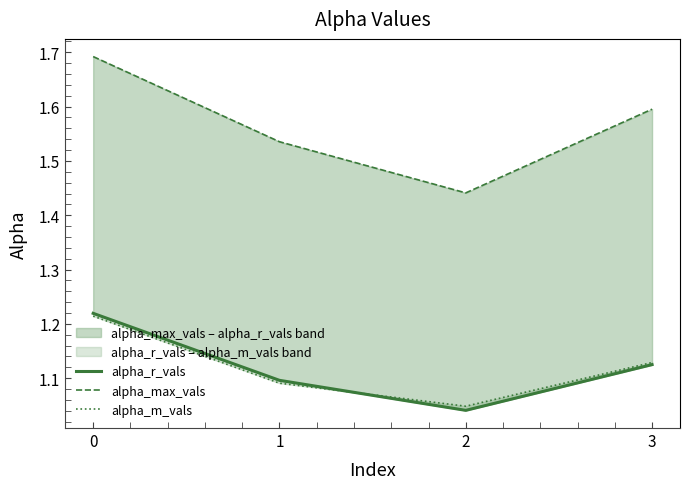

True or false: alpha_m_vals has more than 1 points higher than both neighbors.

False